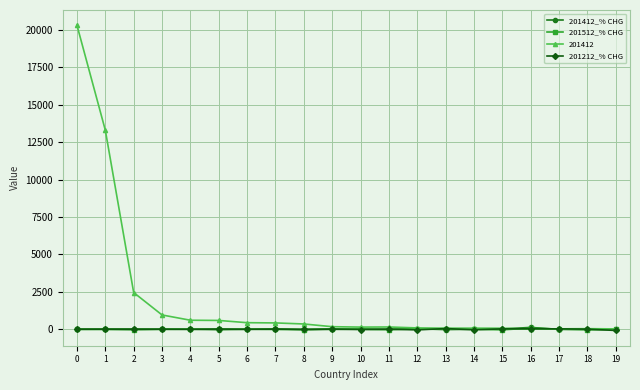

How many times do 201412_% CHG and 201512_% CHG cross each other?

9